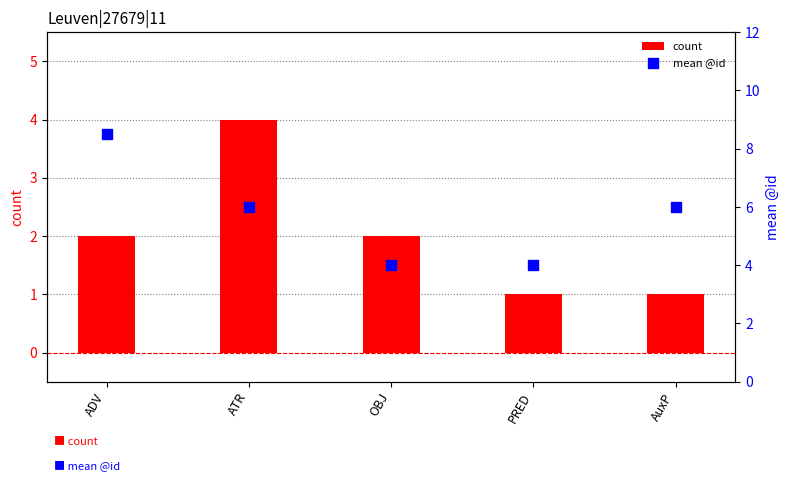

What is the total value across all series at OBJ?

6.0